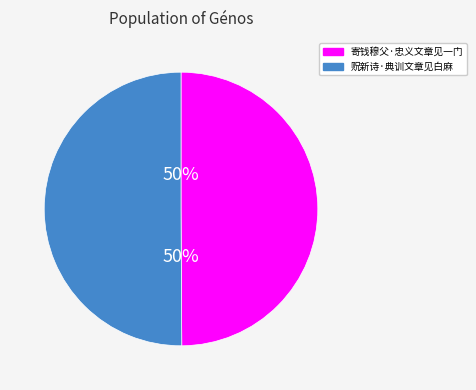

How many segments does this pie chart have?

2